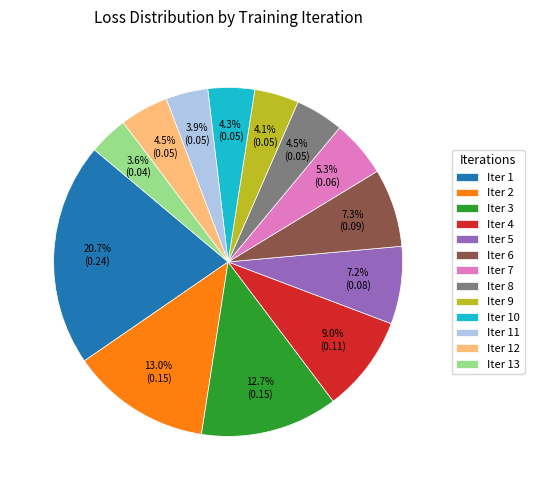

Does Iter 5 account for over 50% of the chart?

No